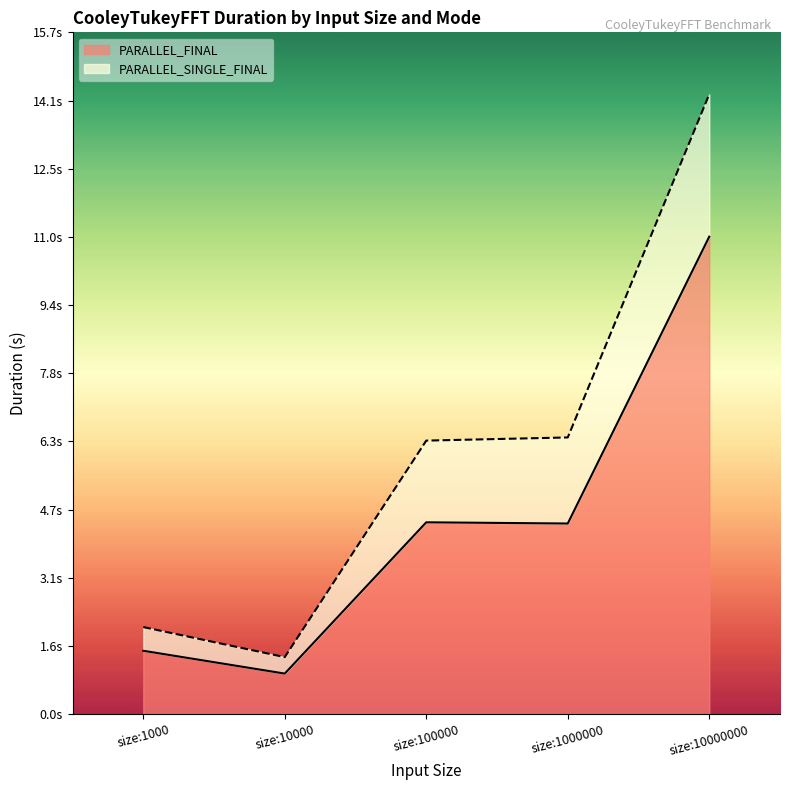

Does the chart have visible grid lines?

No